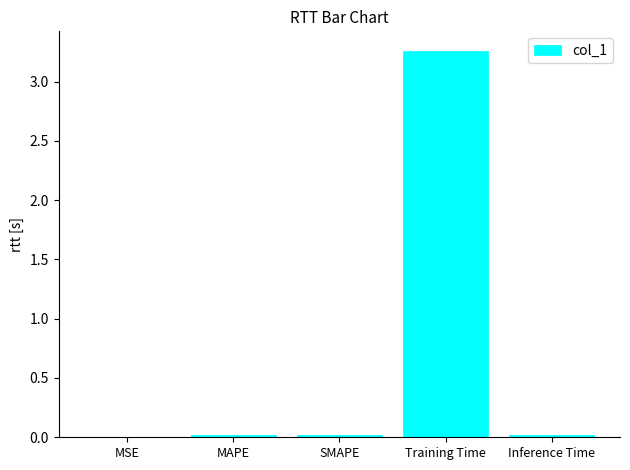

At which category does the chart reach its peak across all series?

Training Time